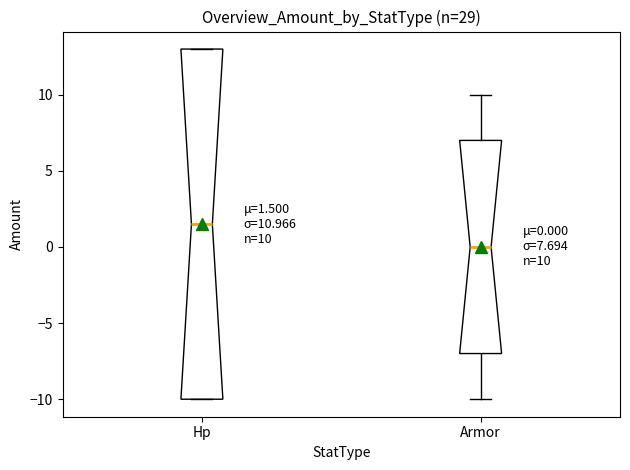

Comparing the boxes themselves (not the whiskers), which one is the tallest?

Hp